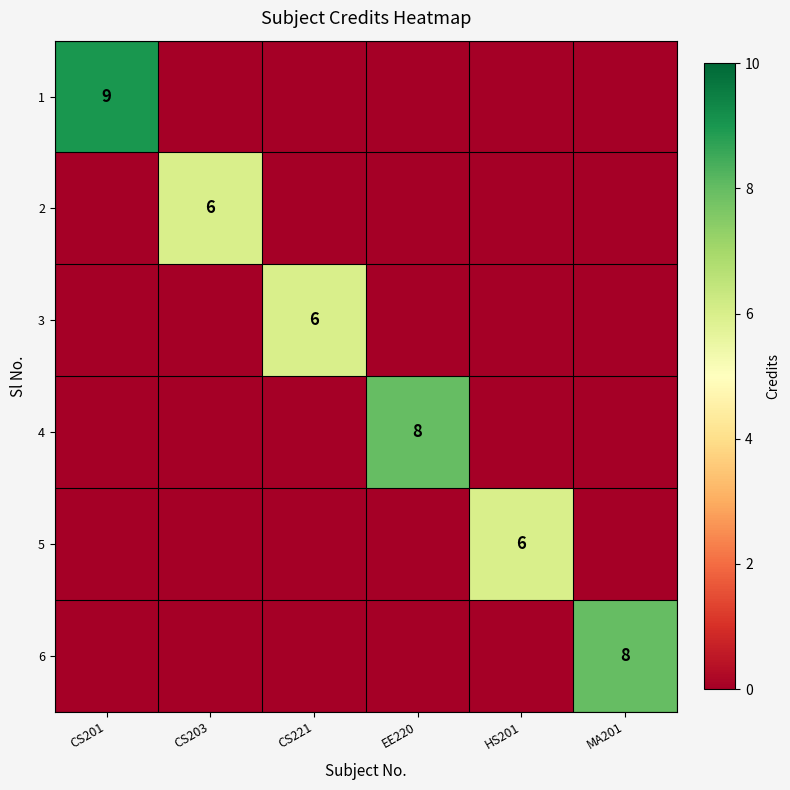

List the labels in order of 4 value, smallest first.

CS201, CS203, CS221, HS201, MA201, EE220